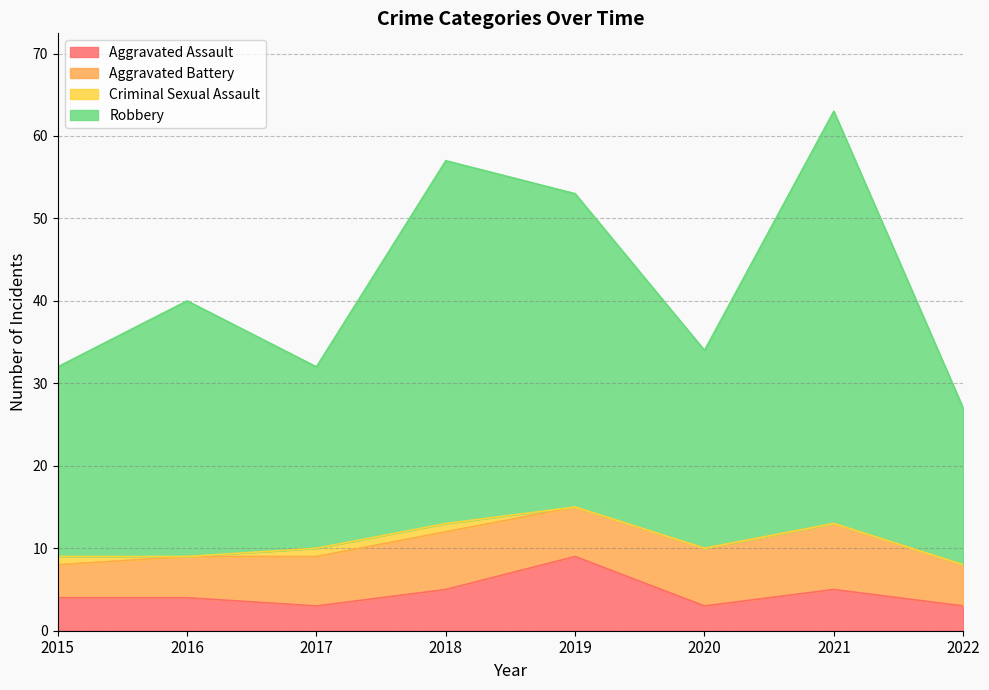

How many interior local peaks does the Robbery series have?

3